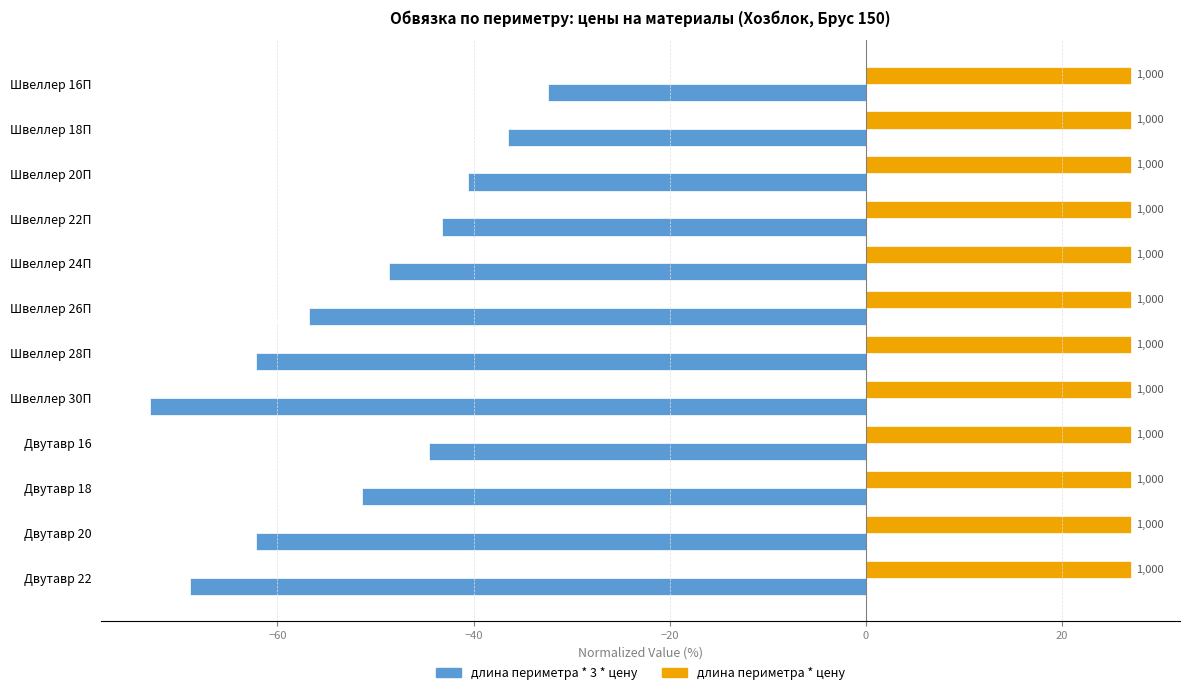

List the series in order of their peak value, highest first.

длина периметра * цену, длина периметра * 3 * цену